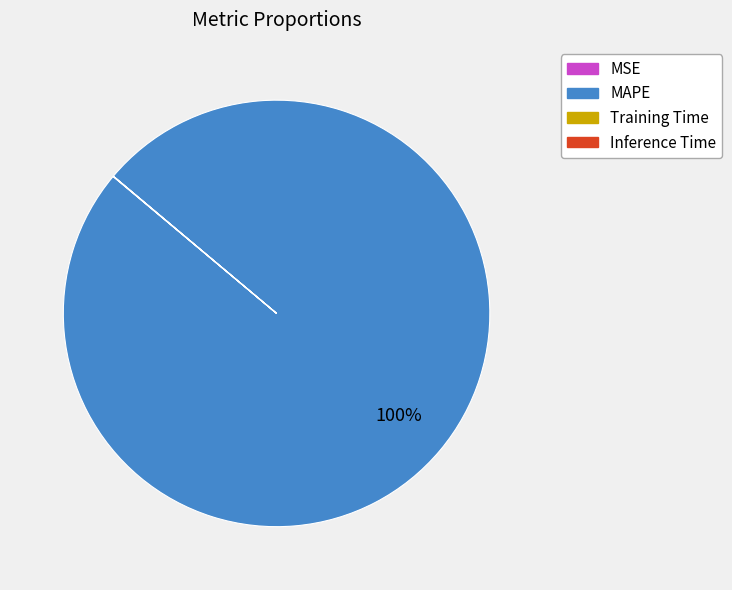

What is the largest slice in the pie chart?

MAPE